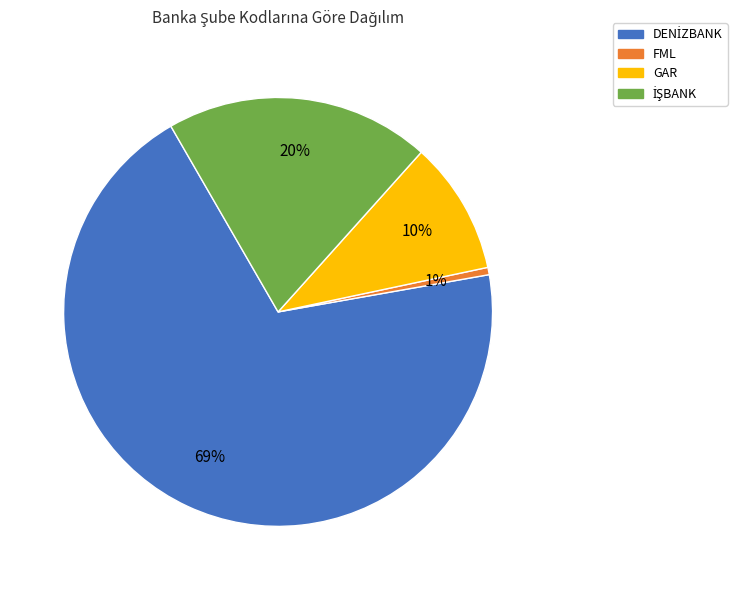

Is it true that GAR is 1% of the pie?

False